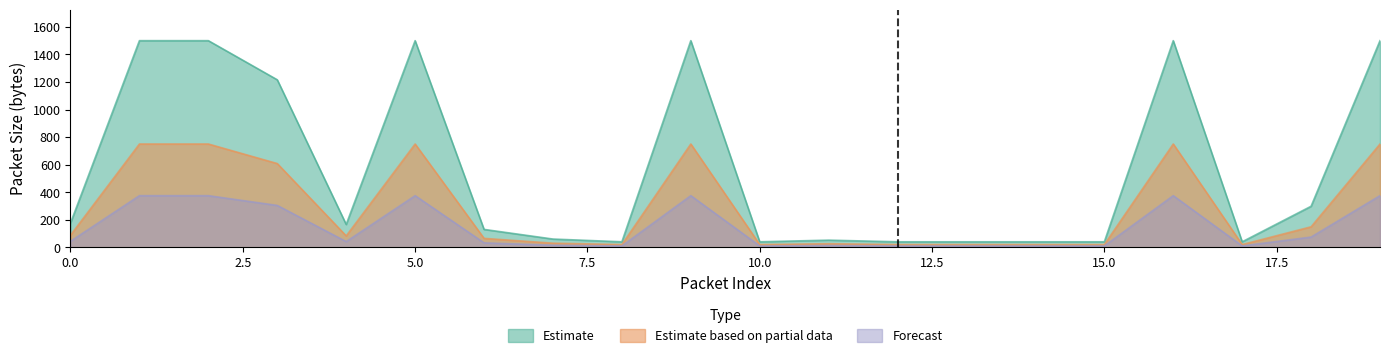

At 8, list the series in order from largest to smallest.

Estimate, Estimate based on partial data, Forecast